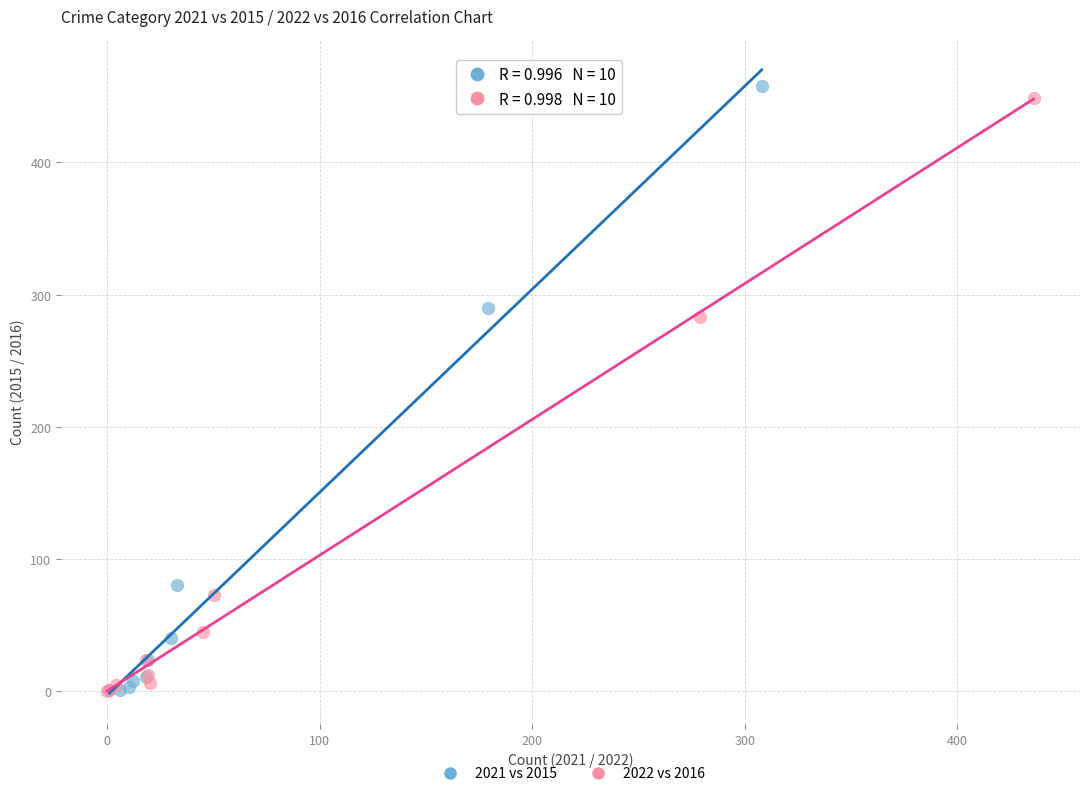

Which series has the widest spread of Y values?

2021 vs 2015